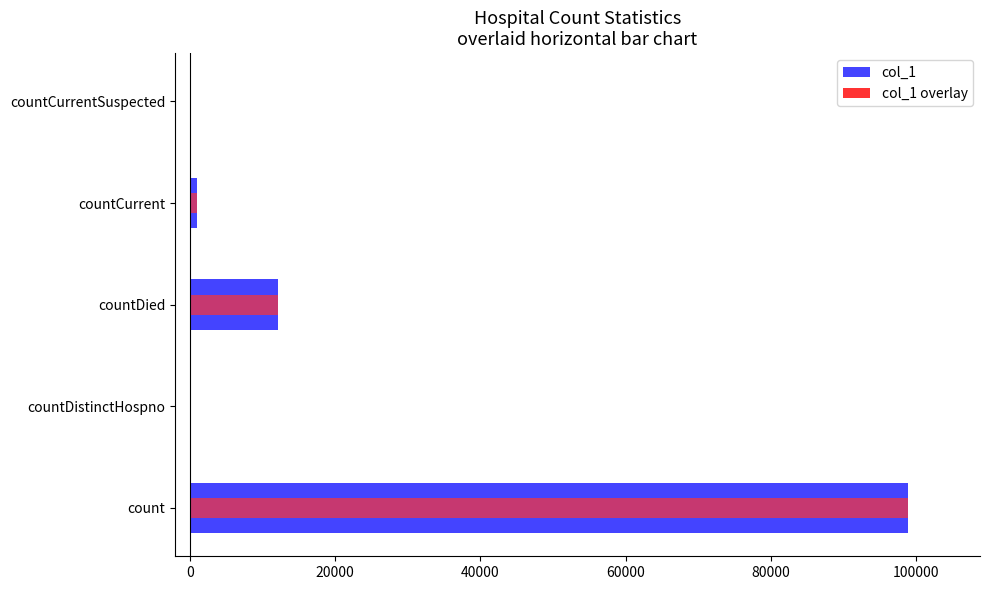

At countCurrent, list the series in order from largest to smallest.

col_1, col_1 overlay